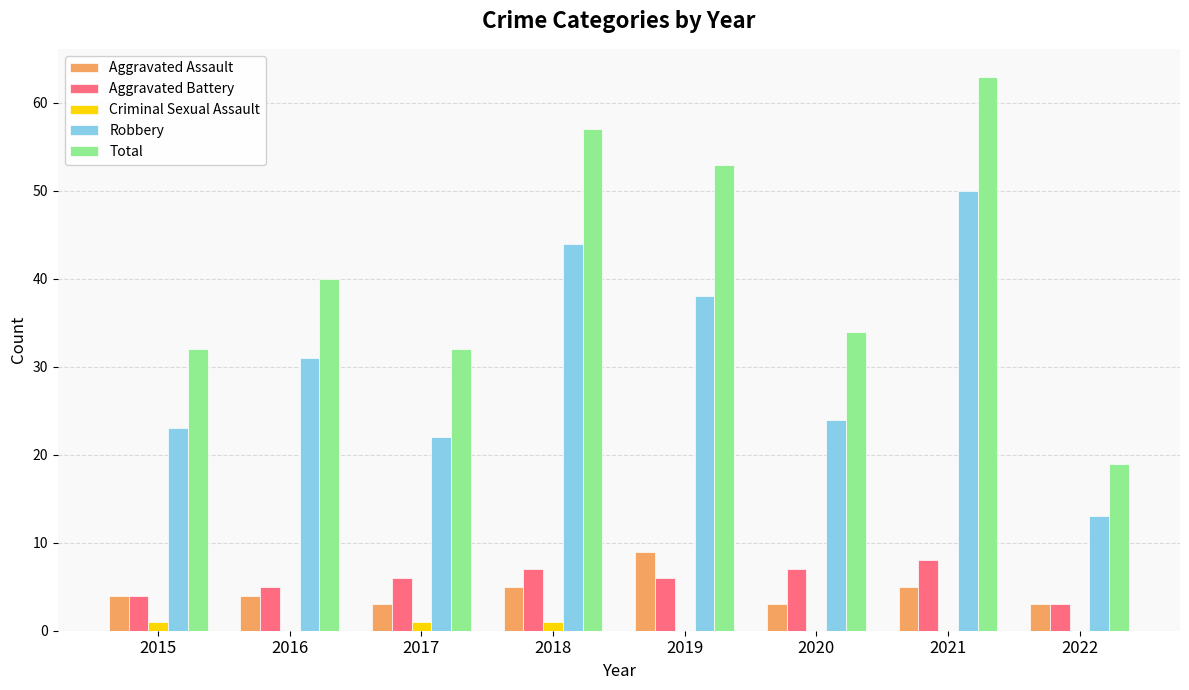

Reading left to right, list all the values displayed in this chart.

Aggravated Assault: 4	4	3	5	9	3	5	3
Aggravated Battery: 4	5	6	7	6	7	8	3
Criminal Sexual Assault: 1	0	1	1	0	0	0	0
Robbery: 23	31	22	44	38	24	50	13
Total: 32	40	32	57	53	34	63	19